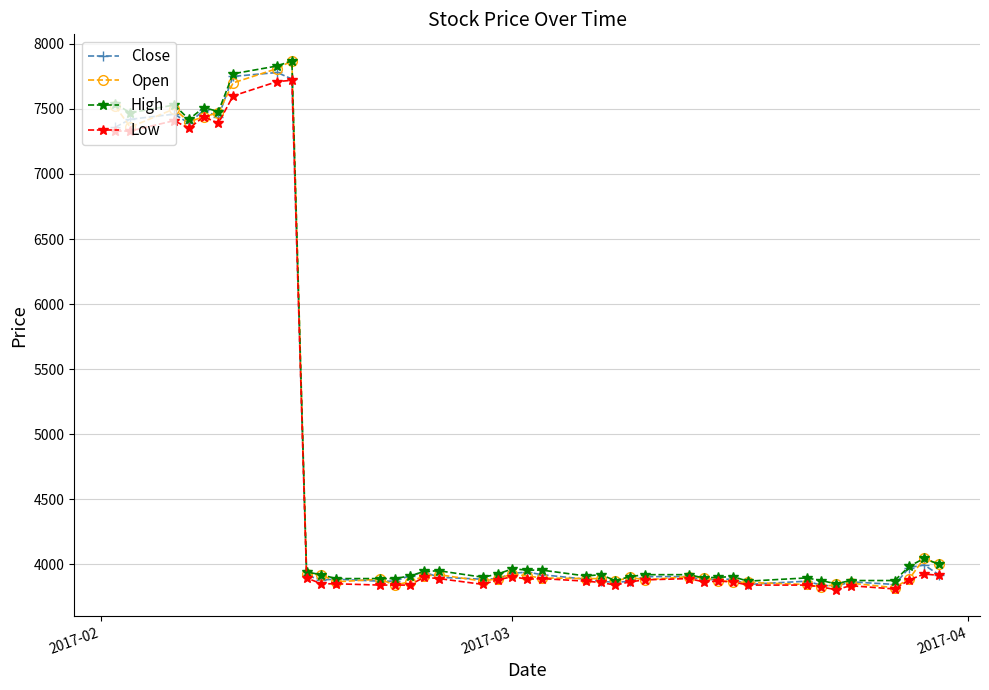

Which series has the largest range (max minus min)?

Open